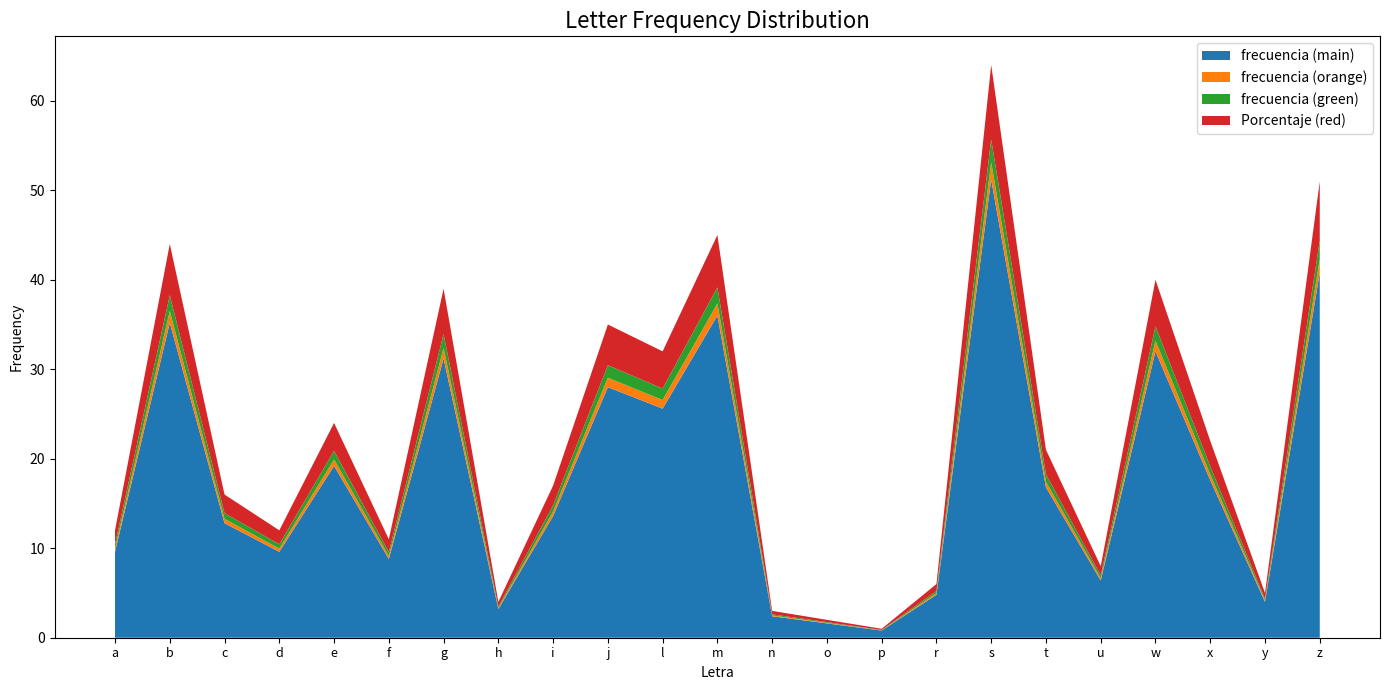

Reading left to right, list all the values displayed in this chart.

frecuencia: 12.0	44.0	16.0	12.0	24.0	11.0	39.0	4.0	17.0	35.0	32.0	45.0	3.0	2.0	1.0	6.0	64.0	21.0	8.0	40.0	22.0	5.0	51.0
Porcentaje: 2.3	8.6	3.1	2.3	4.7	2.1	7.6	0.8	3.3	6.8	6.2	8.8	0.6	0.4	0.2	1.2	12.5	4.1	1.6	7.8	4.3	1.0	9.9